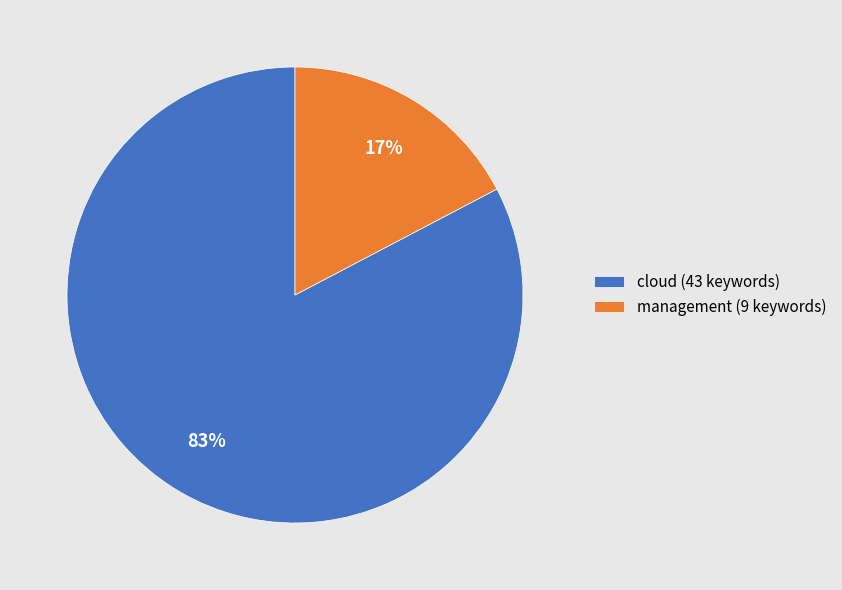

True or false: management accounts for 17% of the total.

True